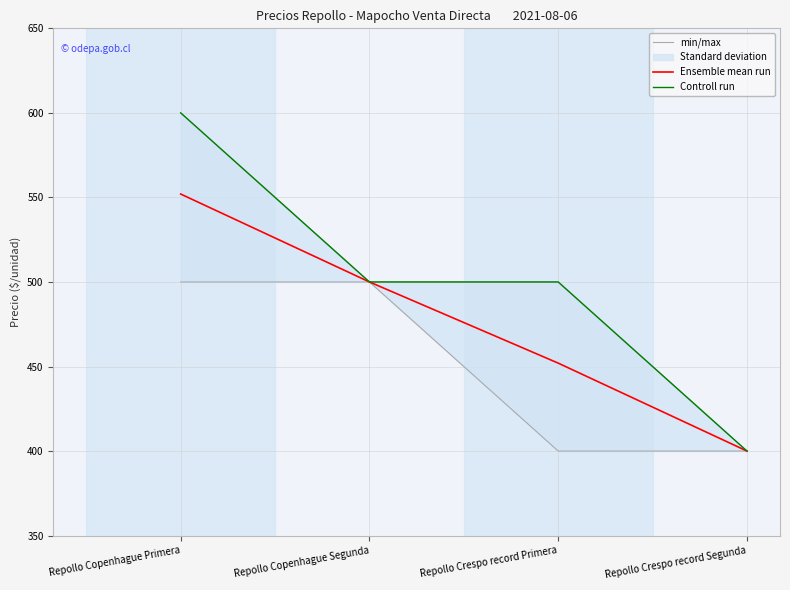

Which series has the largest range (max minus min)?

min/max